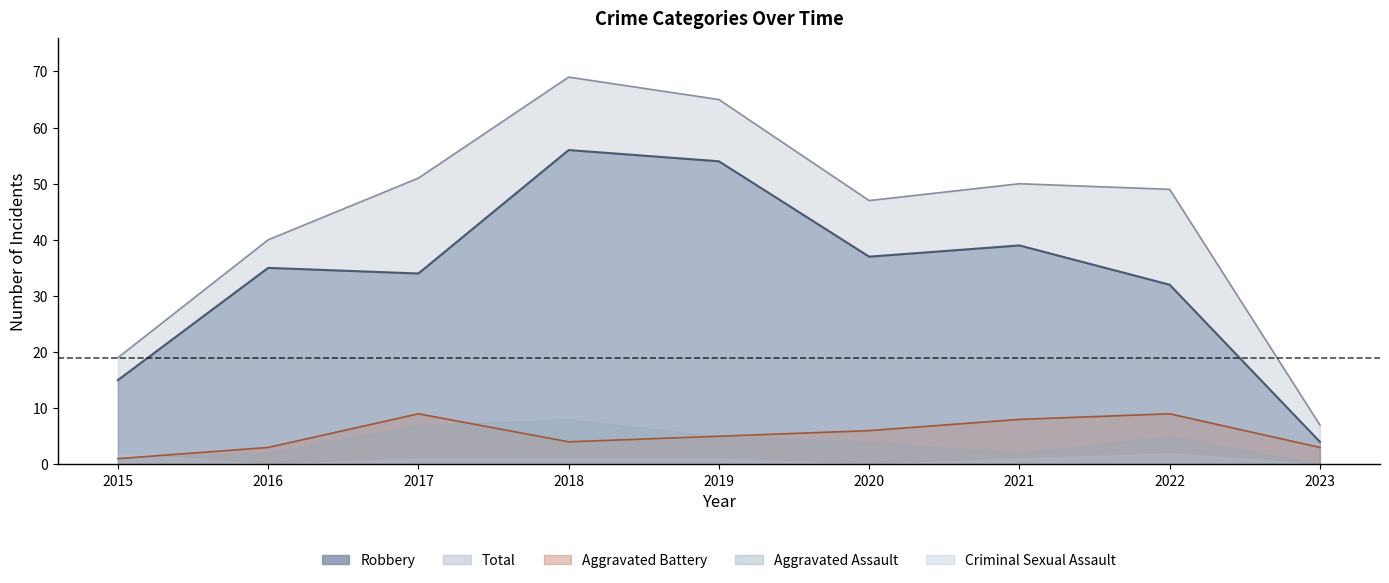

At which label is Total closest to 38?

2016